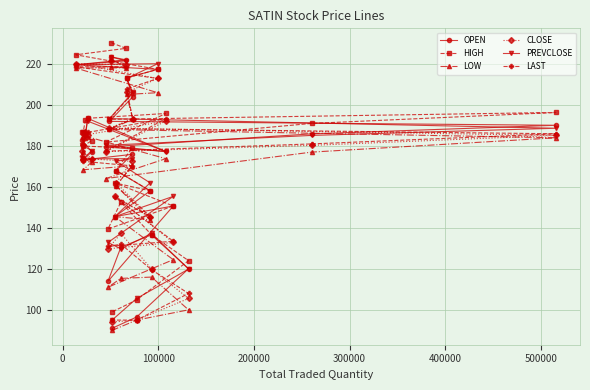

What are all the series names shown in the legend?

OPEN, HIGH, LOW, CLOSE, PREVCLOSE, LAST